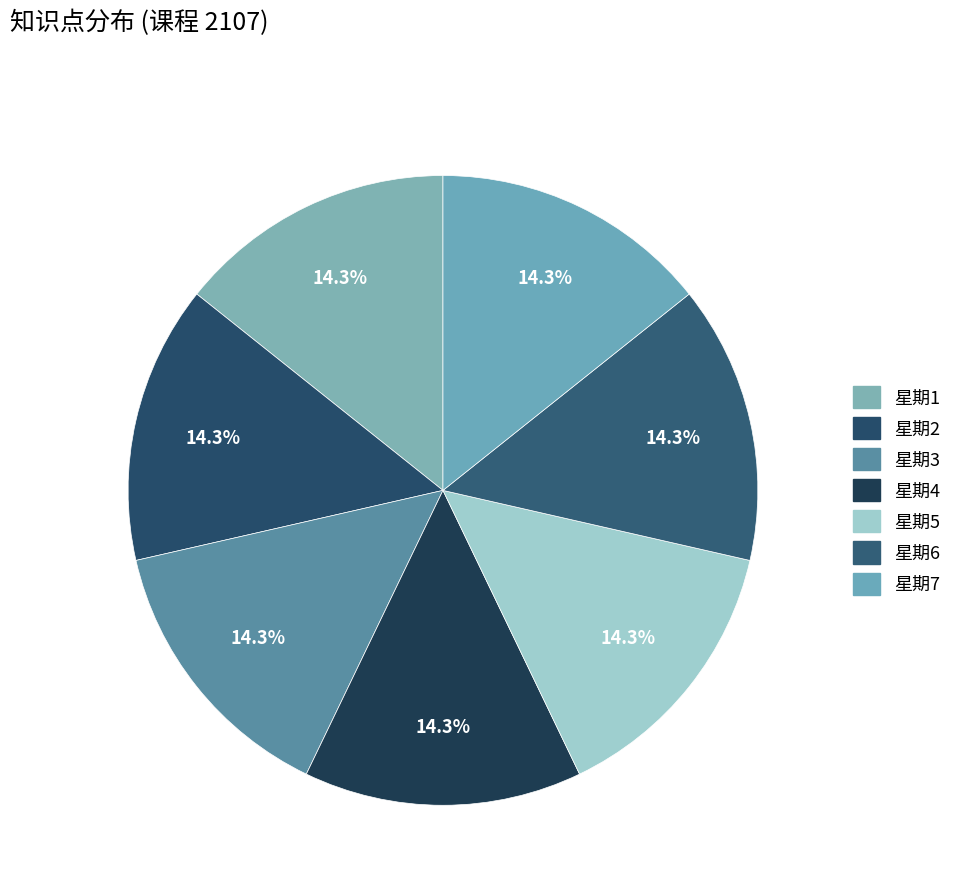

Which category has the biggest portion of the pie?

星期7